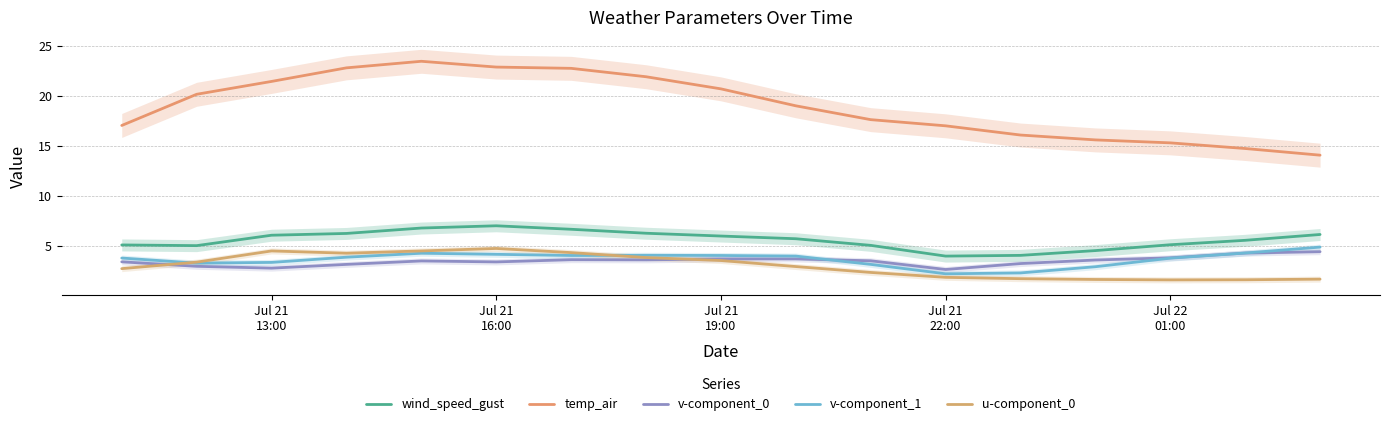

How many distinct data groups are displayed?

5